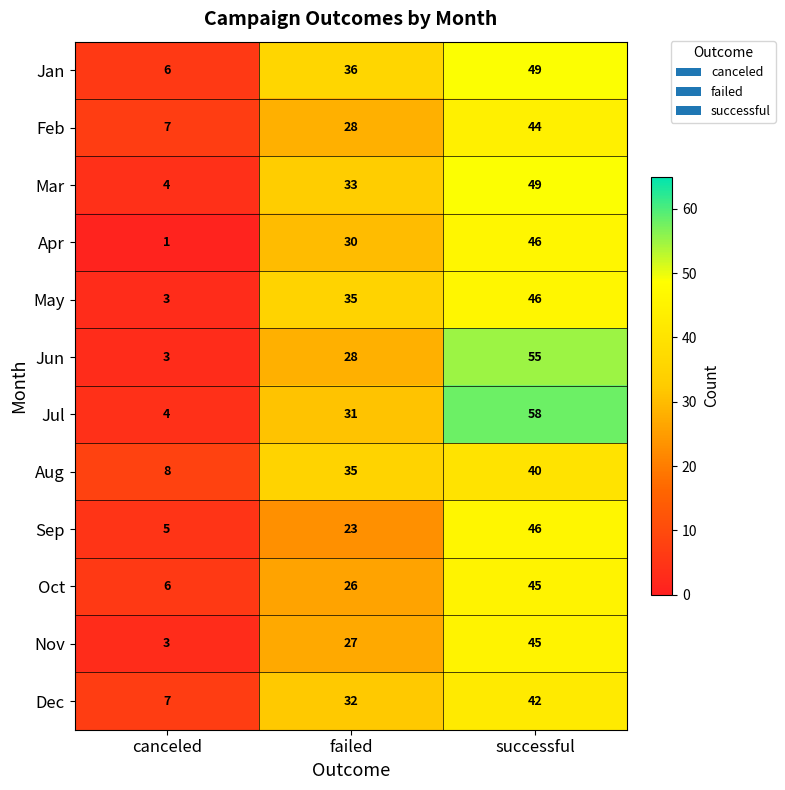

True or false: Feb has a value of 28 at failed.

True